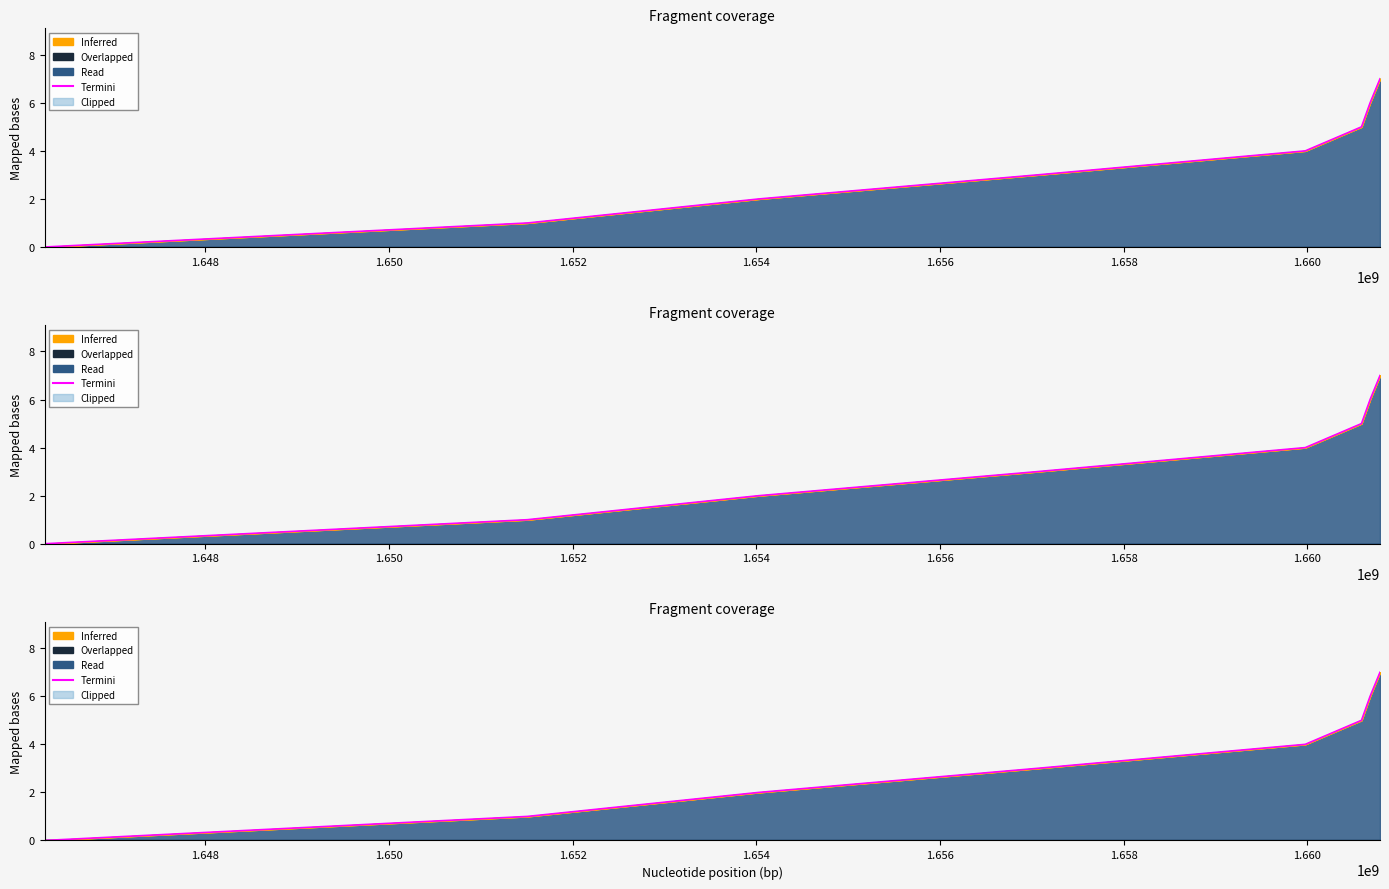

Reading left to right, list all the values displayed in this chart.

0	1	2	3	4	5	6	7